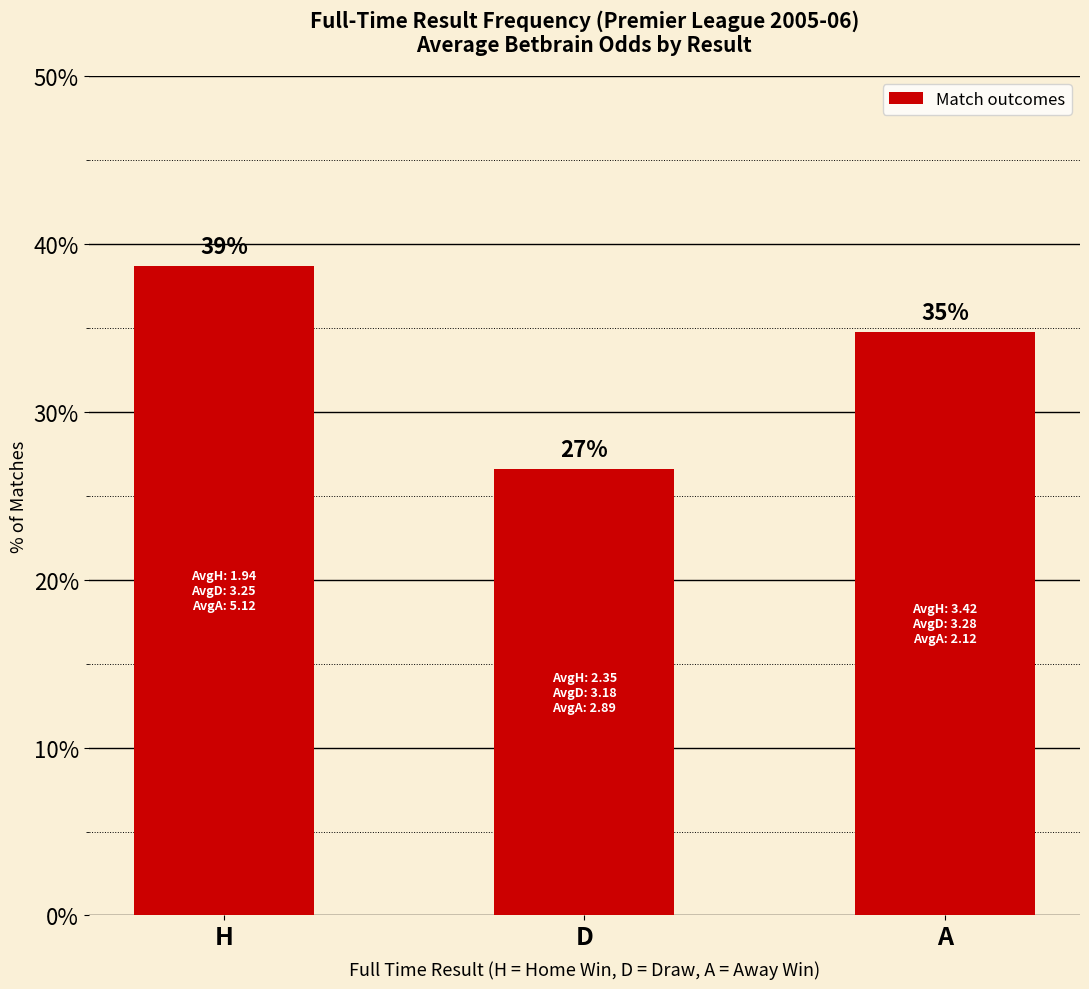

List the labels in order of value, largest first.

H, A, D